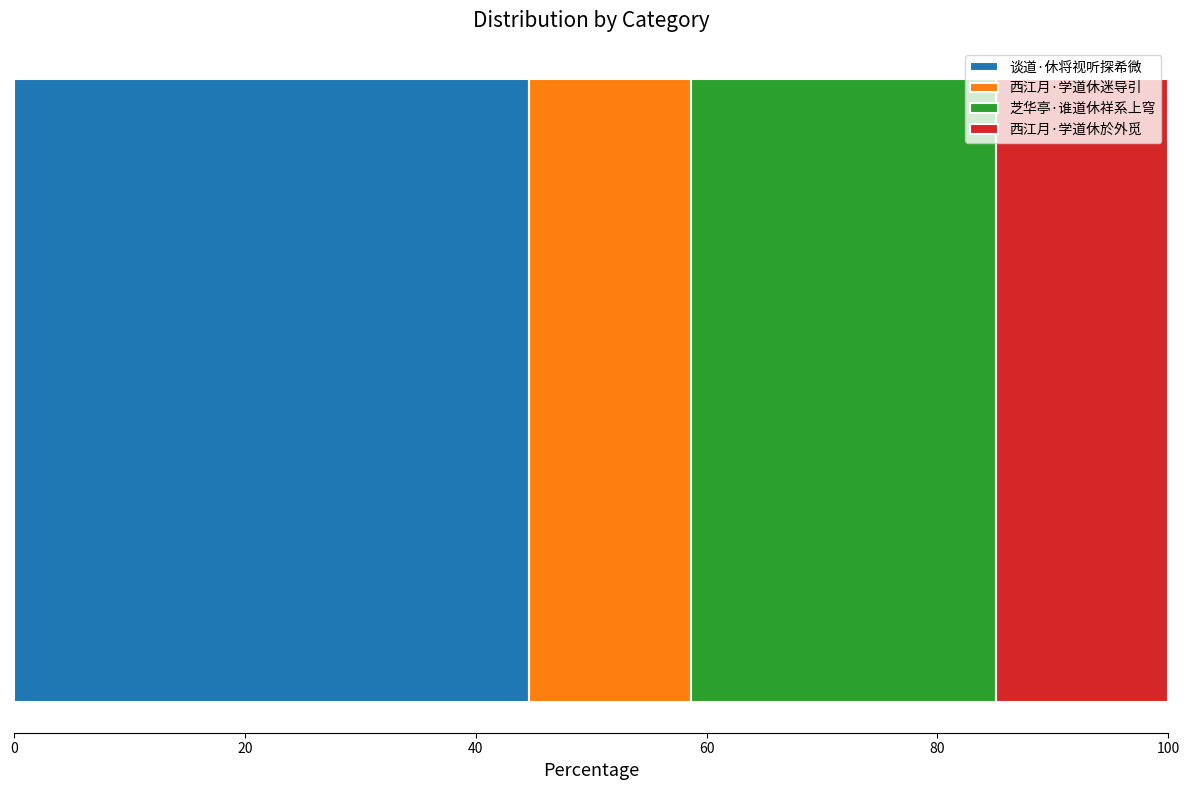

What is the highest value of the 谈道·休将视听探希微 series?

44.6